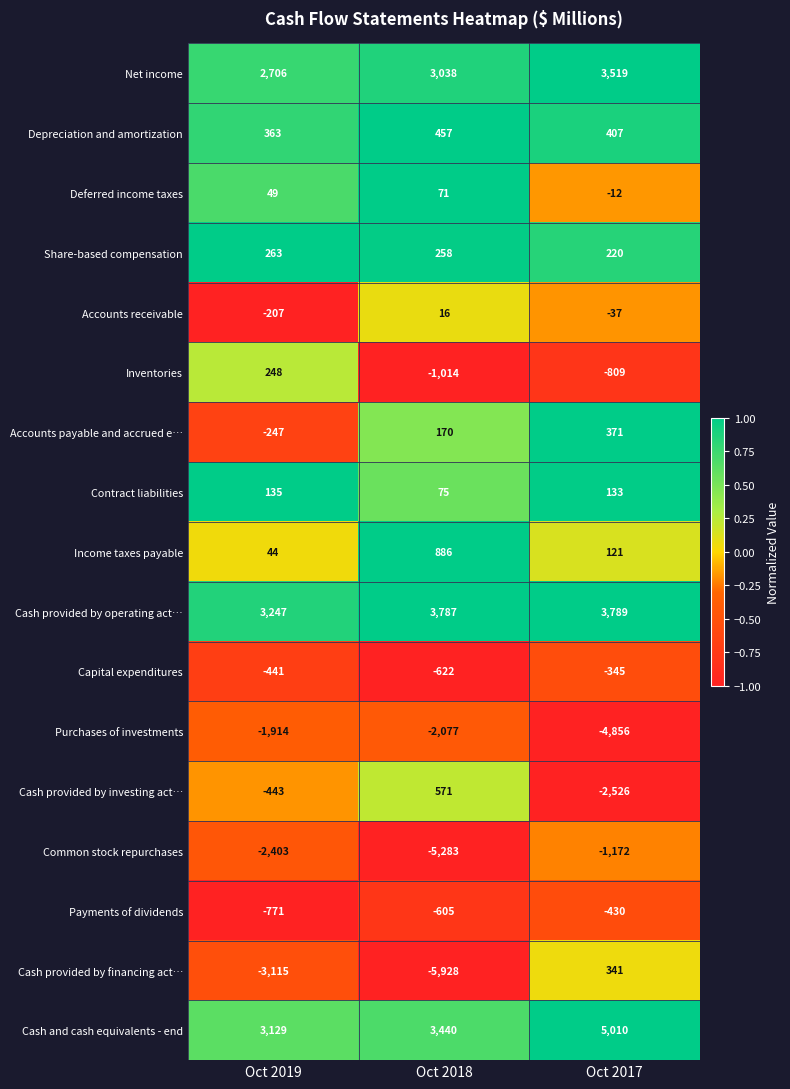

Which series changed the most between Oct 2019 and Oct 2018?

Common stock repurchases